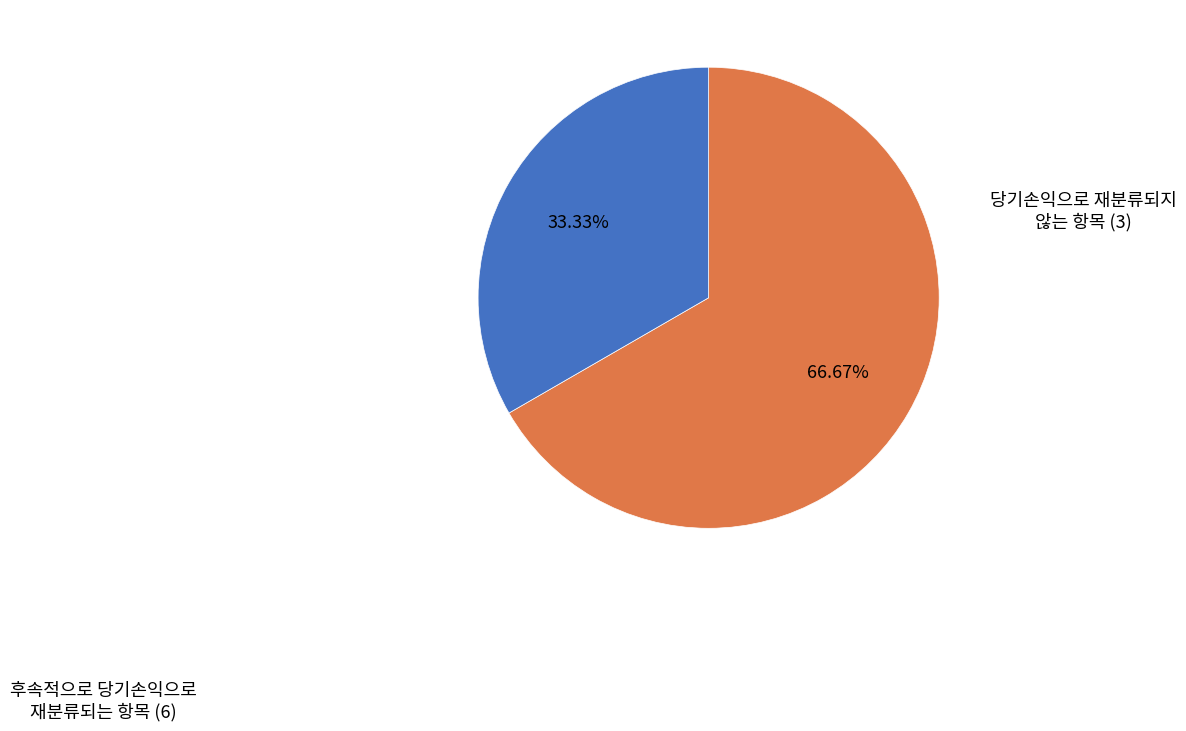

Is there any slice that represents more than half of the pie?

Yes